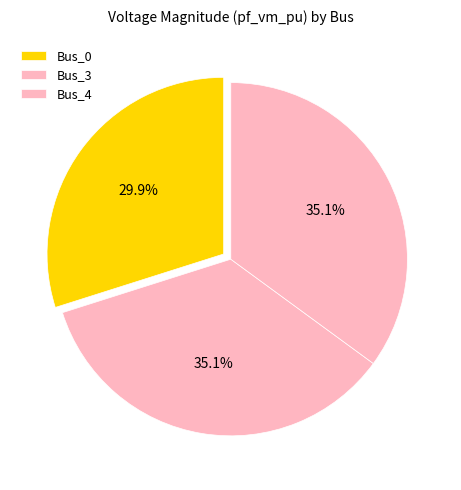

Does Bus_3 represent more than half of the total?

No